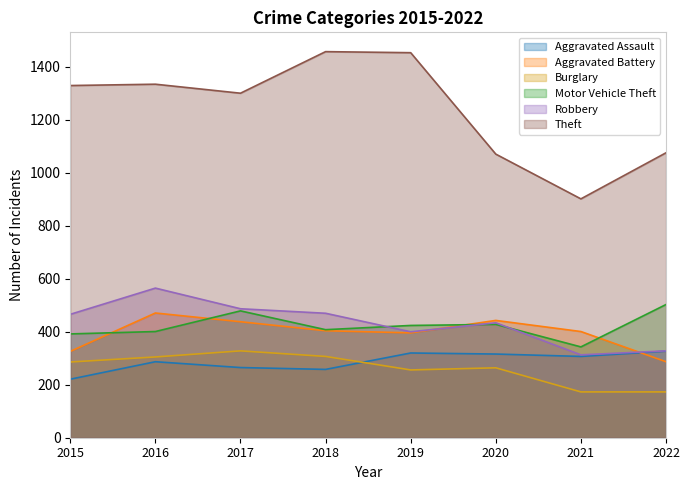

Does the chart display data point markers on the line(s)?

No